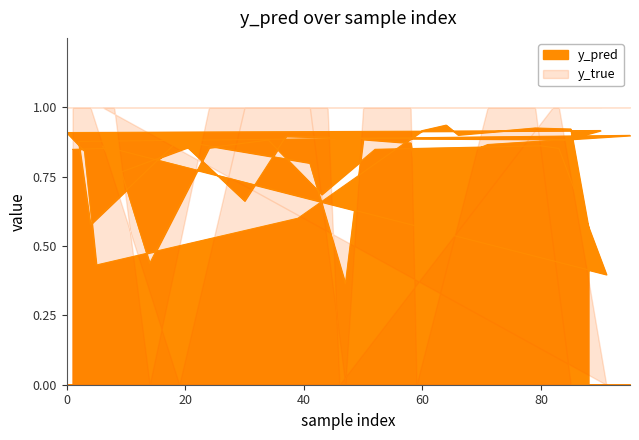

Reading left to right, what are all the values shown in this chart?

1=0.8	8=0.9	14=0.4	24=0.9	34=0.9	43=0.7	52=0.8	80=0.9	83=0.9	91=0.4	6=0.9	9=0.8	22=0.9	41=0.8	47=0.4	50=0.9	58=0.9	59=0.8	71=0.9	95=0.9	2=0.9	4=0.6	19=0.9	30=0.7	37=0.9	44=0.9	46=0.9	82=0.9	84=0.9	90=0.9	0=0.9	3=0.8	5=0.4	39=0.6	60=0.9	64=0.9	66=0.9	79=0.9	85=0.9	88=0.6